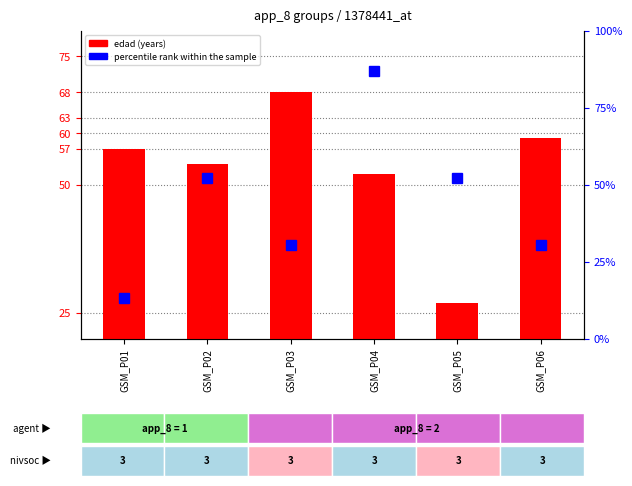

What is the minimum value for percentile rank within the sample?

13.0